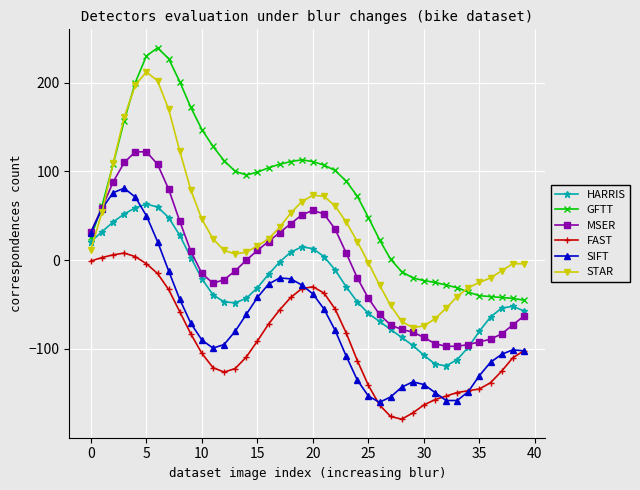

Does the chart display data point markers on the line(s)?

Yes